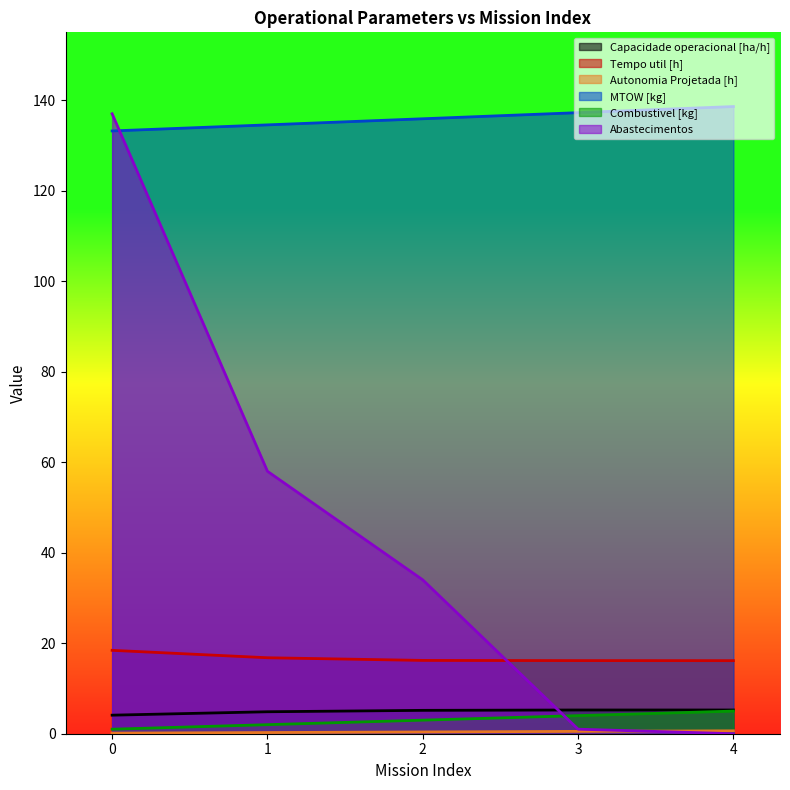

How many lines are shown in the chart?

6